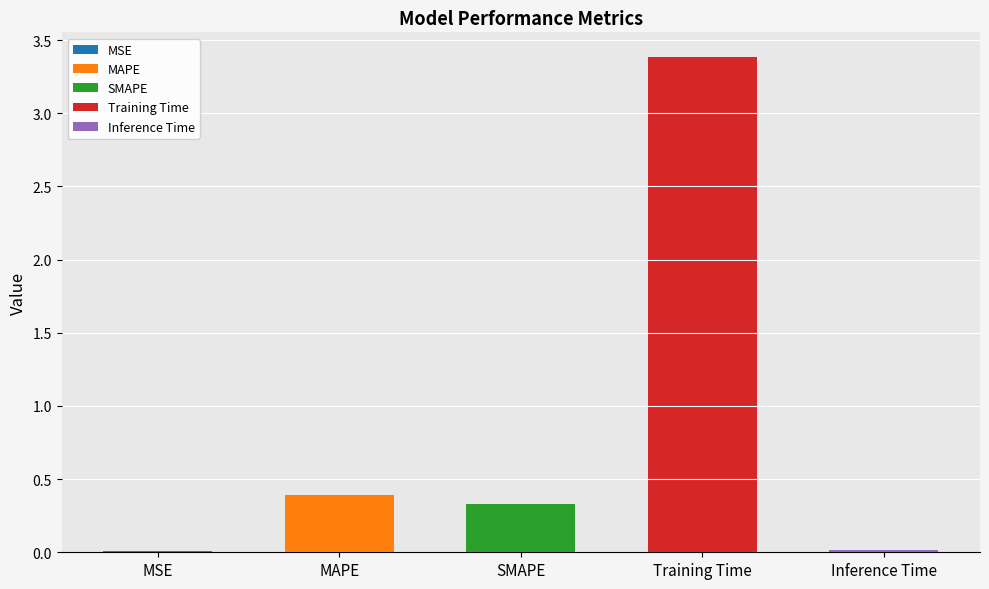

What is the average value?

0.8